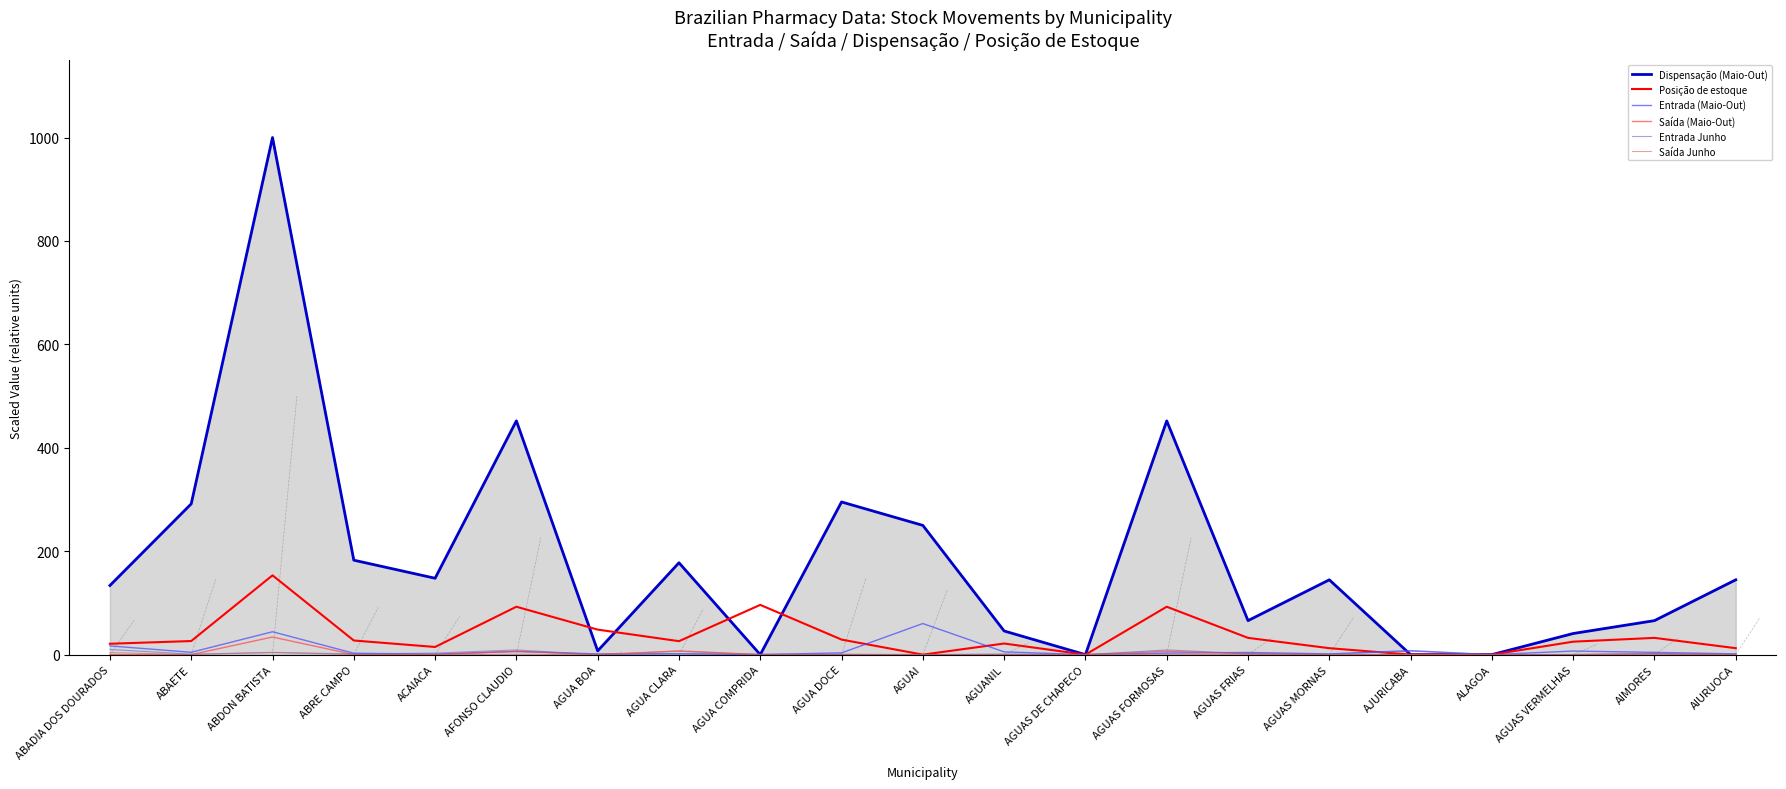

At how many categories does at least one series exceed 803?

1